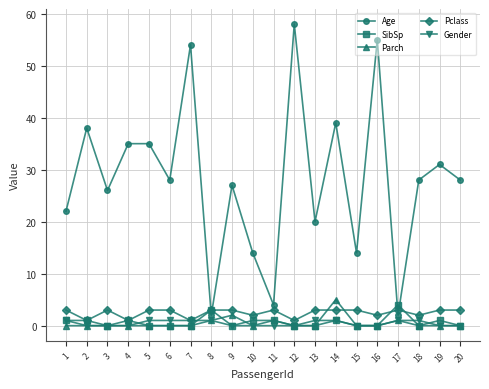

Which series has the widest spread of values?

Age